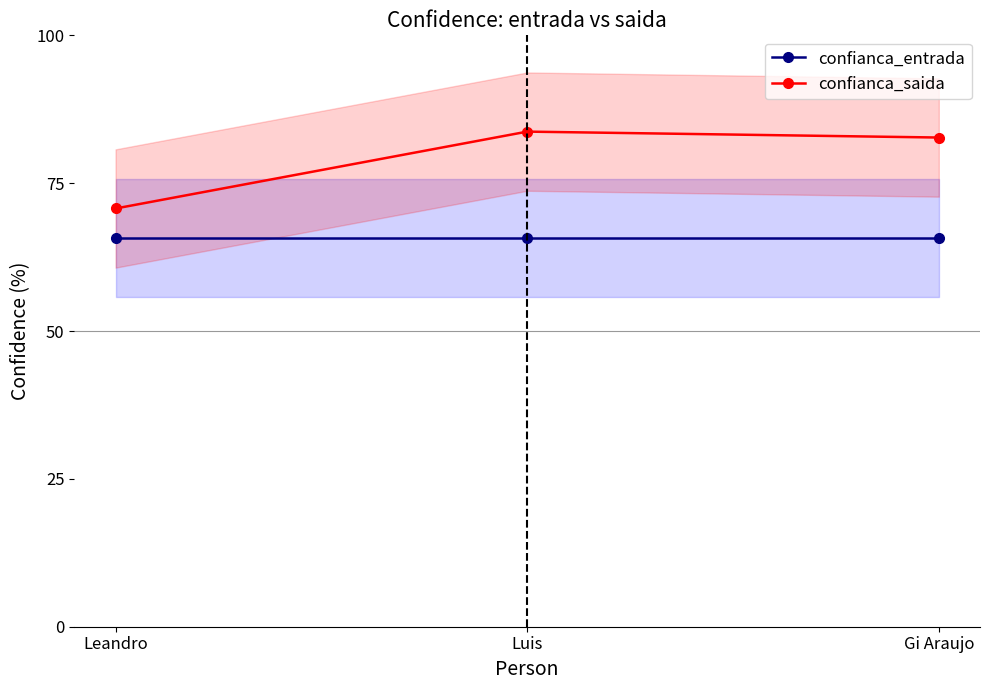

How many distinct data groups are displayed?

2